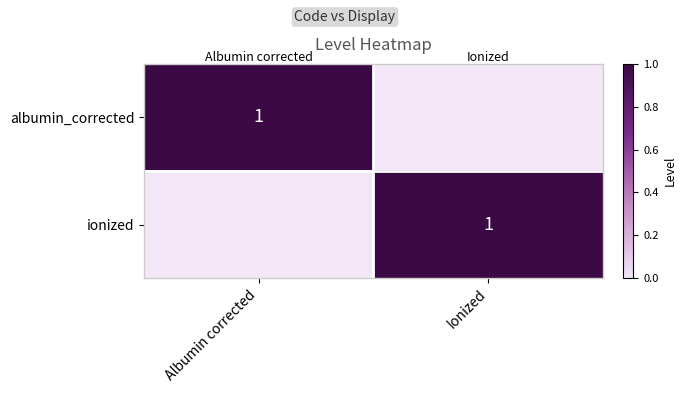

What is the total value across all series at Ionized?

1